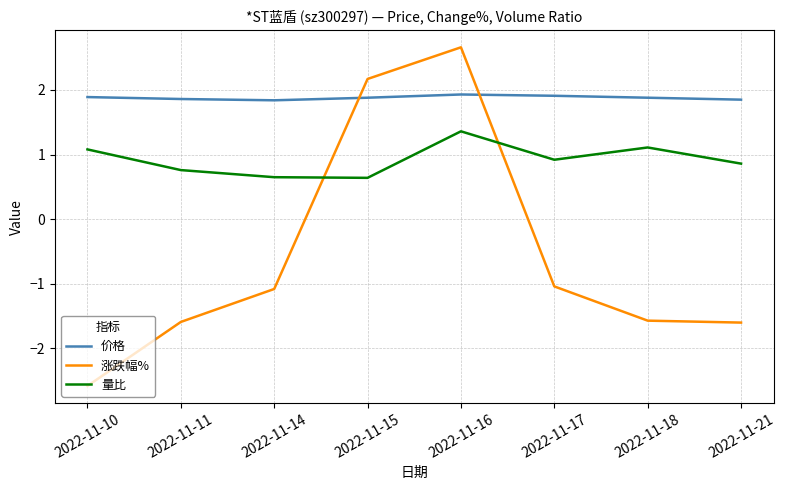

What is the minimum value for 量比?

0.6